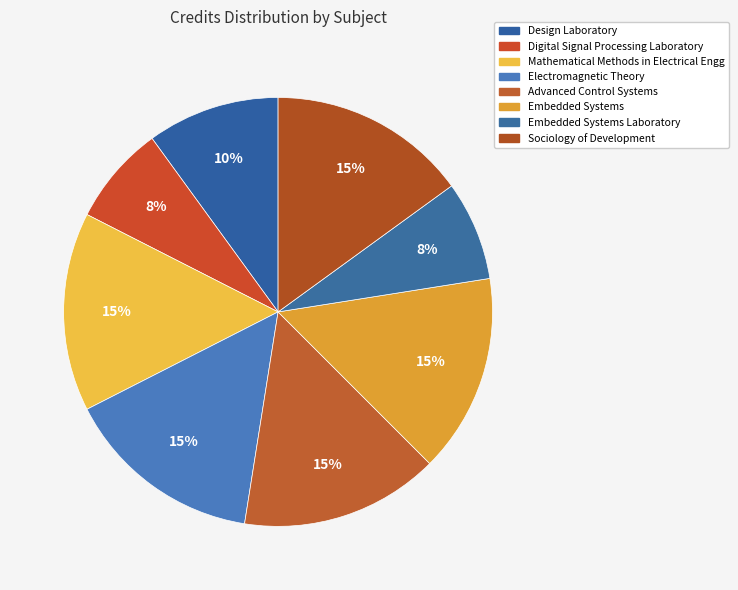

Count the number of slices in the pie.

8